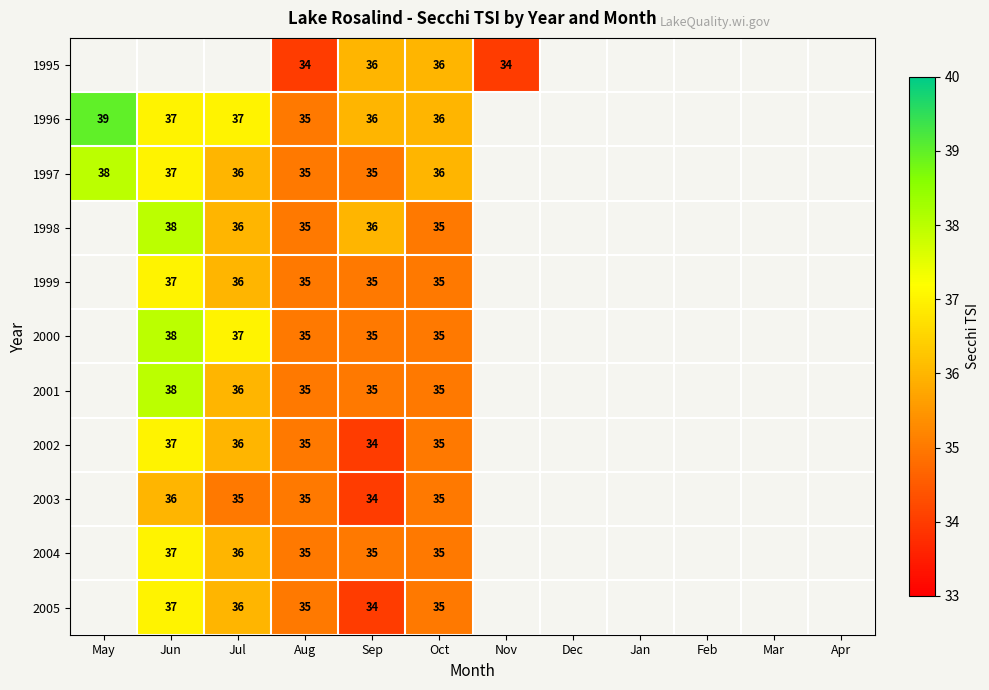

The value of 2004 at Sep is 8. True or false?

False